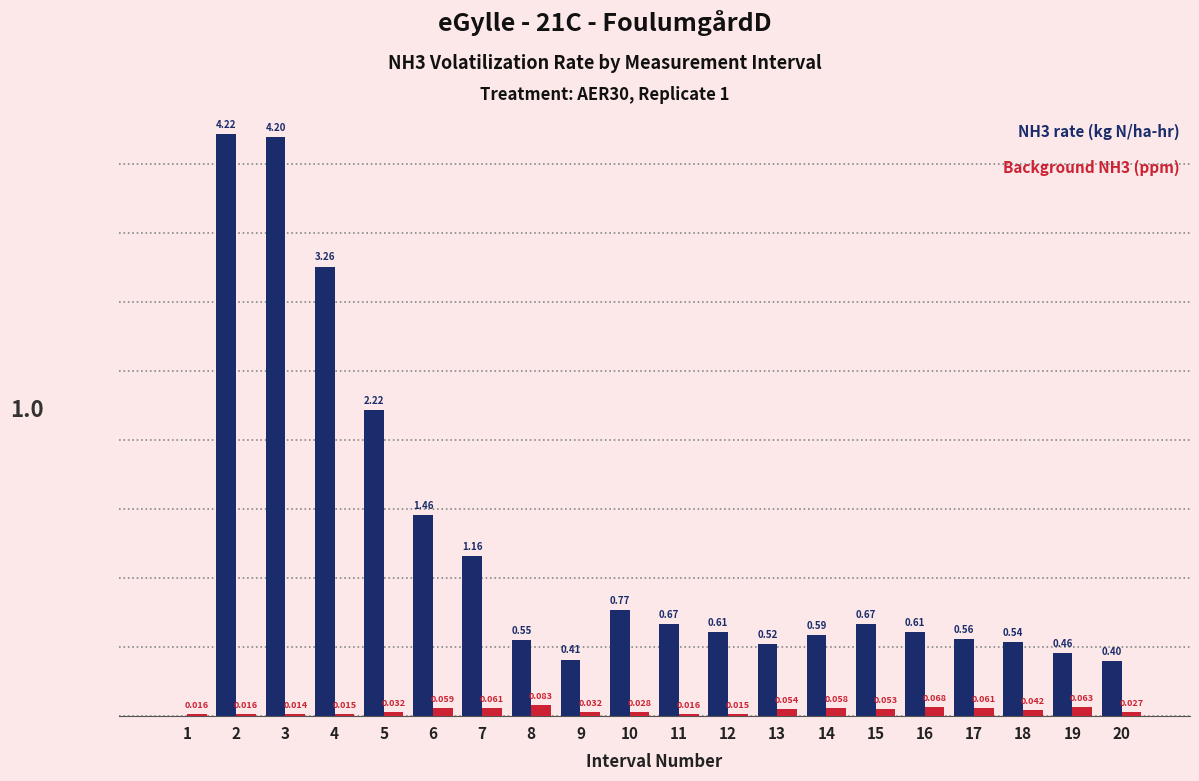

Does the chart contain stacked bars?

No